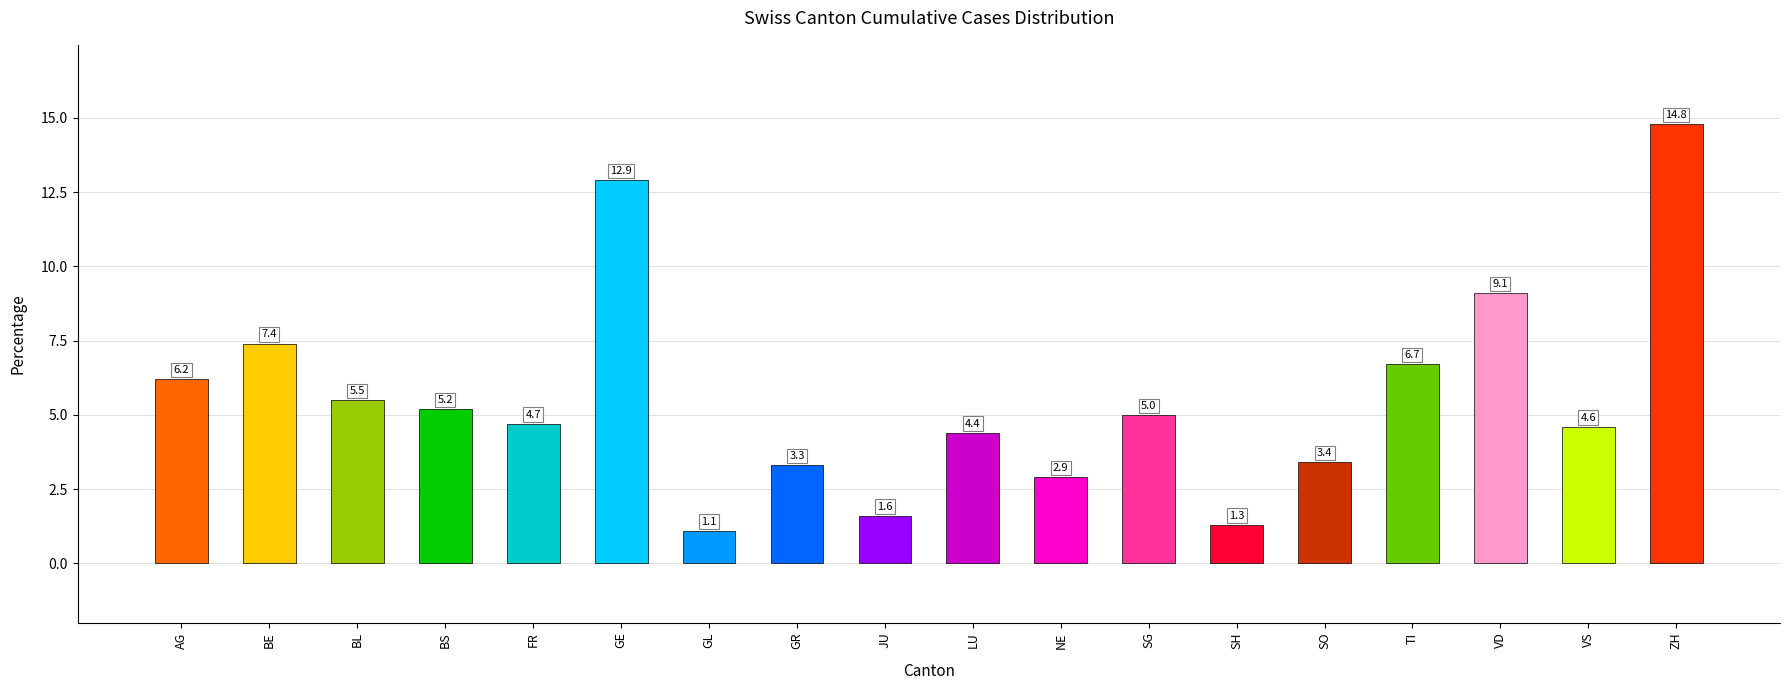

Reading left to right, extract all data points from this chart.

AG=6.2	BE=7.4	BL=5.5	BS=5.2	FR=4.7	GE=12.9	GL=1.1	GR=3.3	JU=1.6	LU=4.4	NE=2.9	SG=5.0	SH=1.3	SO=3.4	TI=6.7	VD=9.1	VS=4.6	ZH=14.8